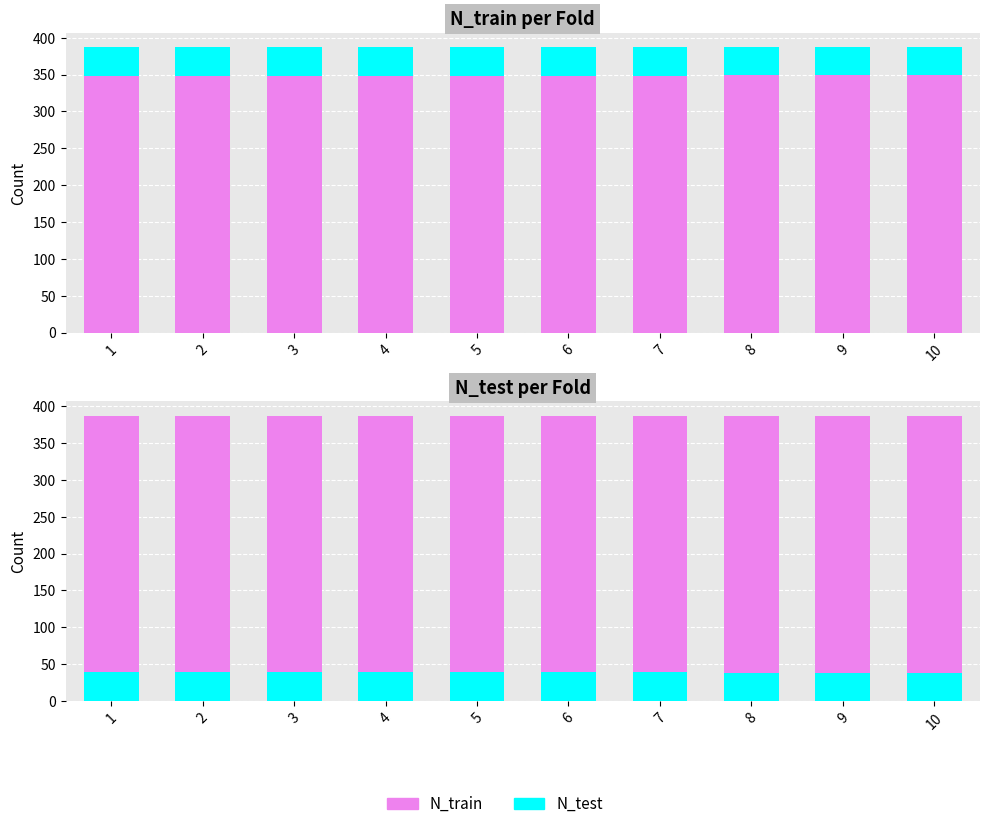

What are all the series names shown in the legend?

N_train, N_test